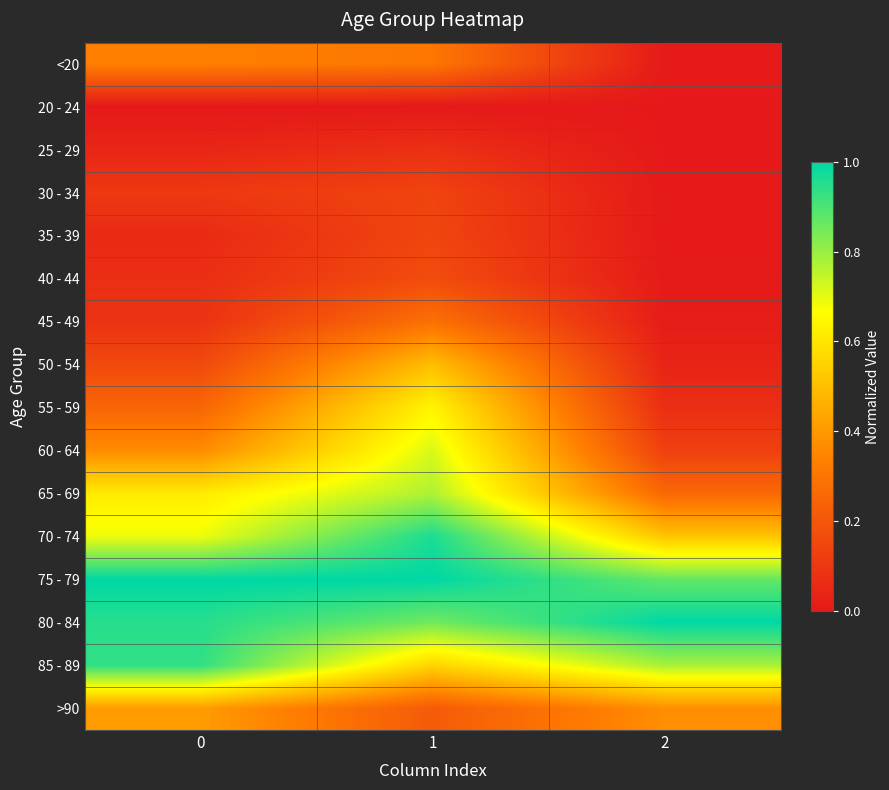

What is the difference between the highest and lowest values at 2?

1.0